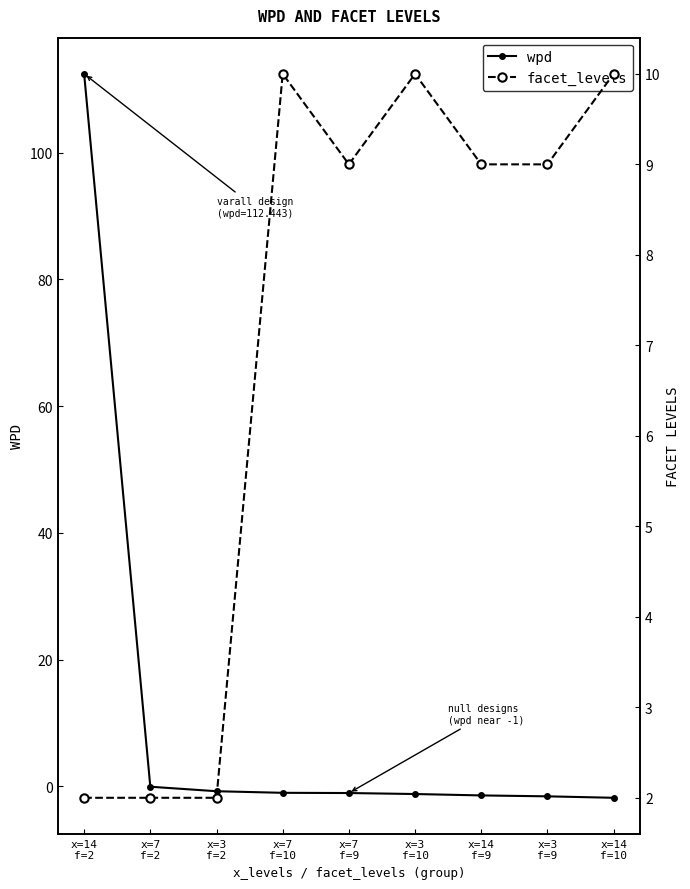

Is the value of wpd at x=7
f=10 greater than the value of facet_levels at x=7
f=9?

No